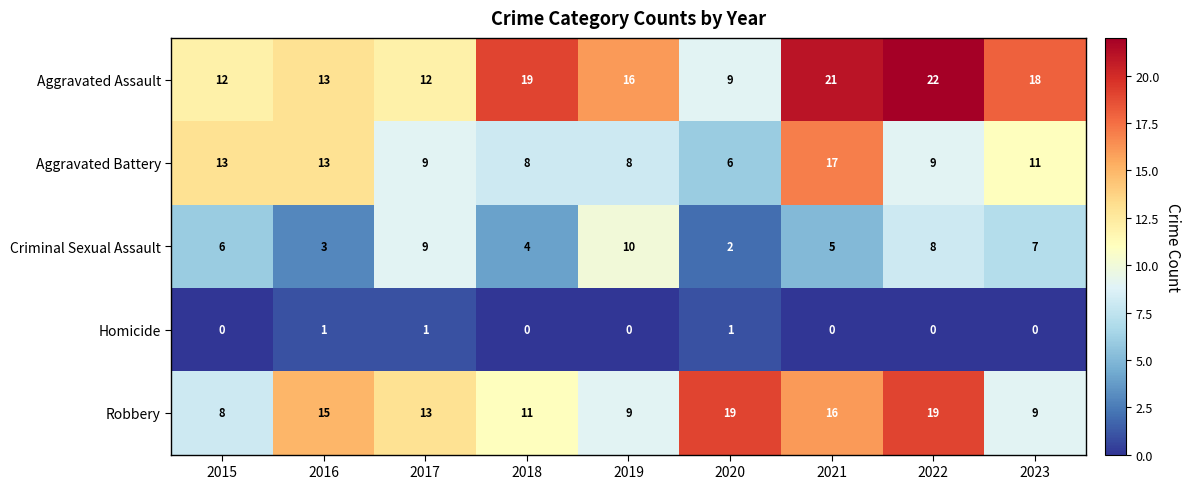

Is it true that Aggravated Battery equals 13 at 2015?

True